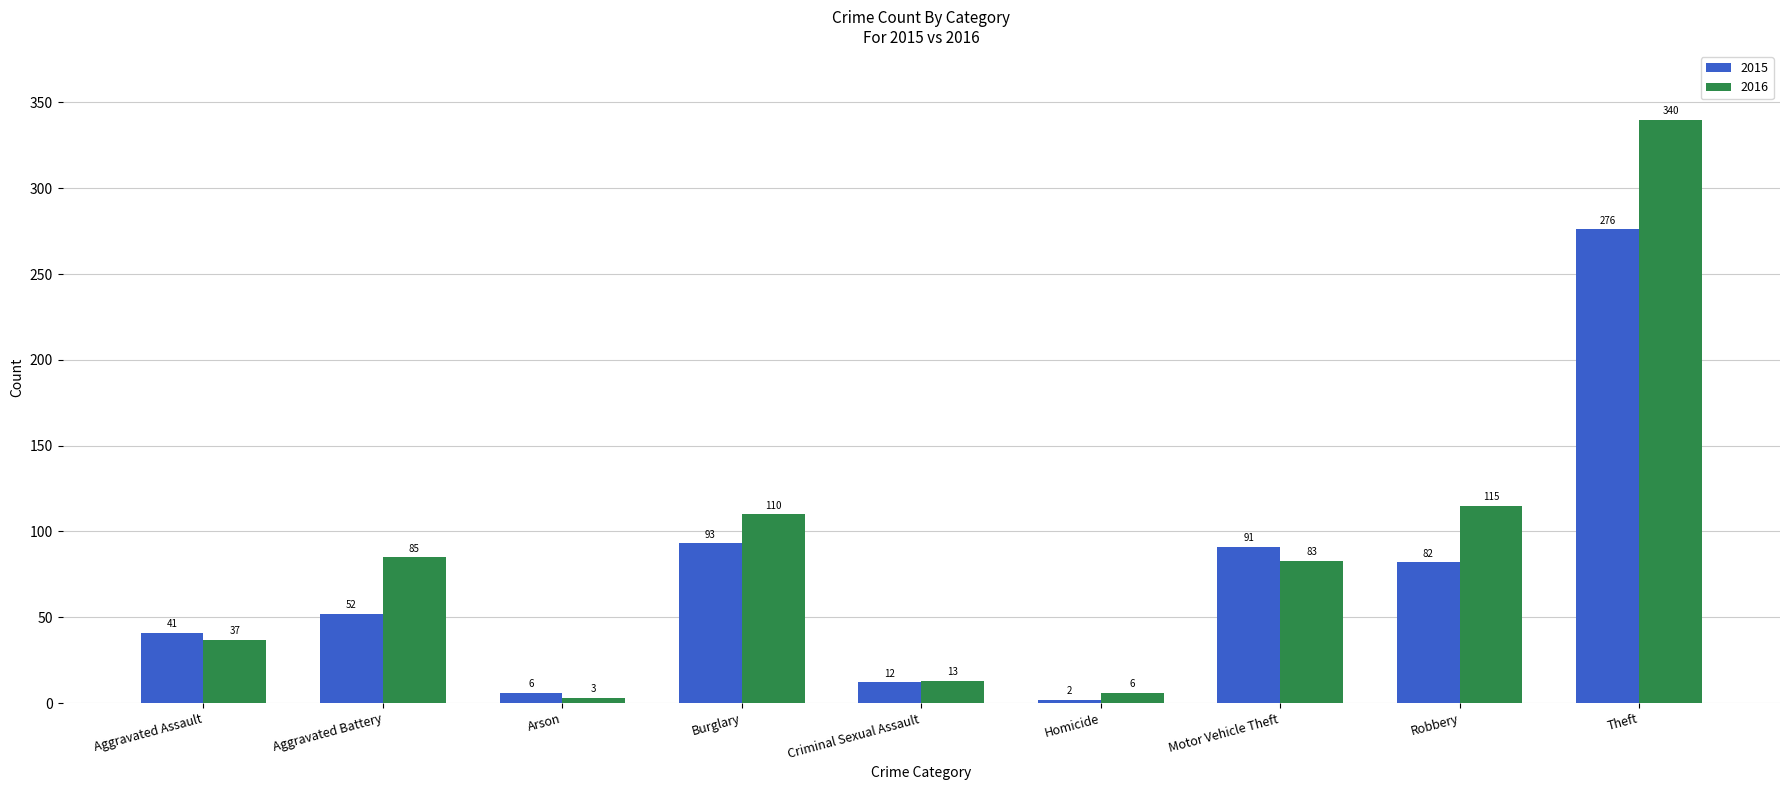

Which series has the largest range (max minus min)?

2016